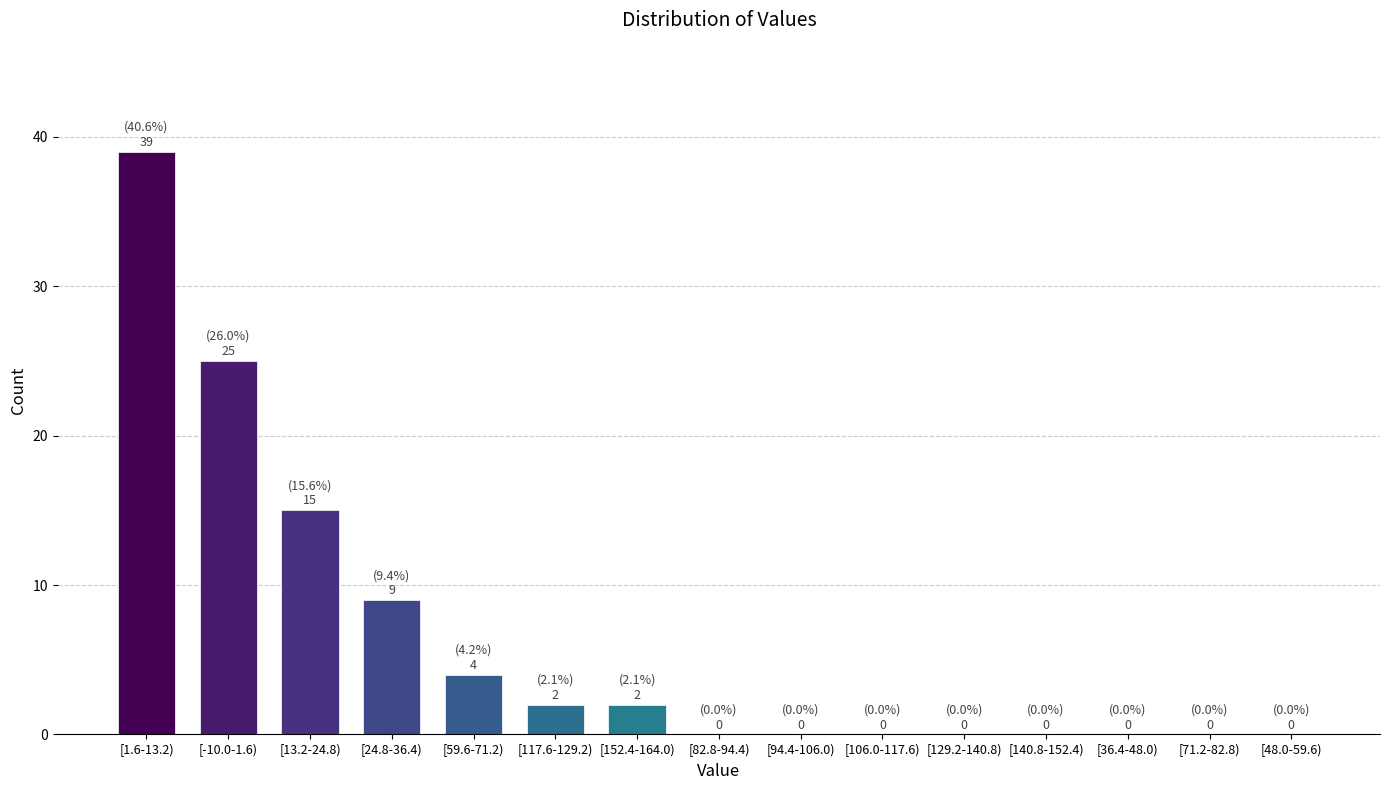

Reading left to right, what are all the values shown in this chart?

[1.6-13.2)=39	[-10.0-1.6)=25	[13.2-24.8)=15	[24.8-36.4)=9	[59.6-71.2)=4	[117.6-129.2)=2	[152.4-164.0)=2	[82.8-94.4)=0	[94.4-106.0)=0	[106.0-117.6)=0	[129.2-140.8)=0	[140.8-152.4)=0	[36.4-48.0)=0	[71.2-82.8)=0	[48.0-59.6)=0